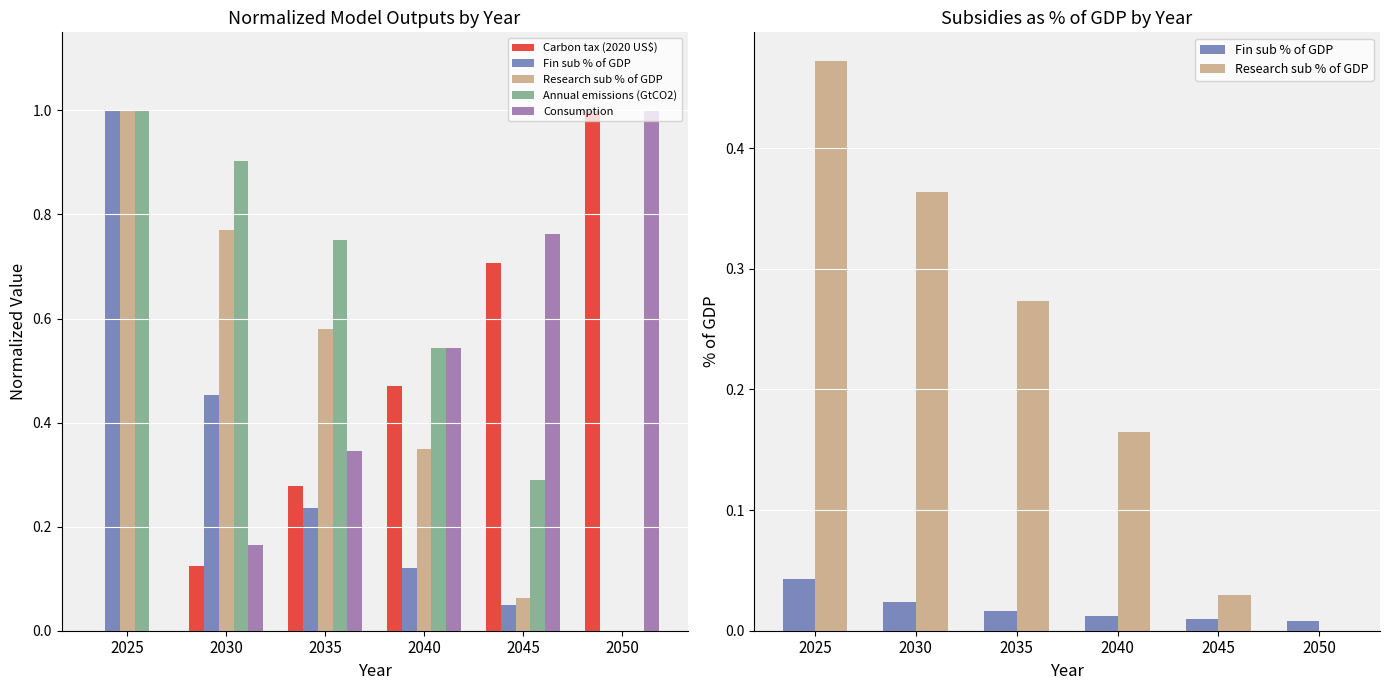

What is the sum of all Consumption values?

2.8